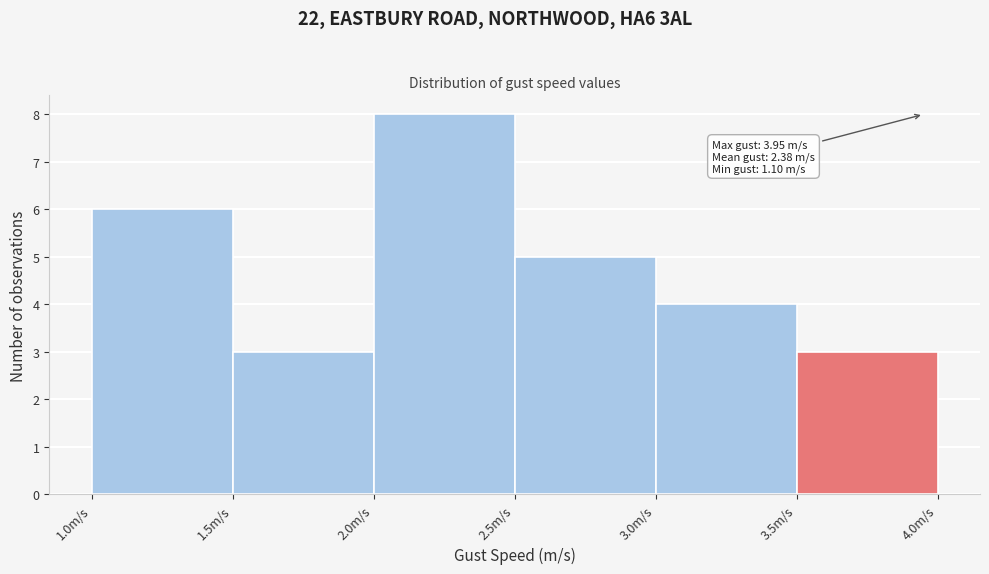

Over which range of the x-axis is the bar tallest?

2.0 to 2.5